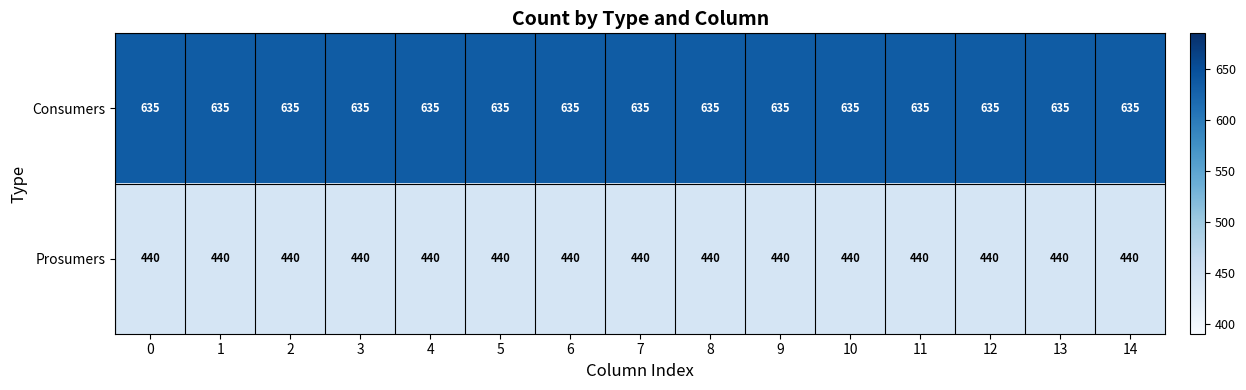

The value of Prosumers at 10 is 440. True or false?

True